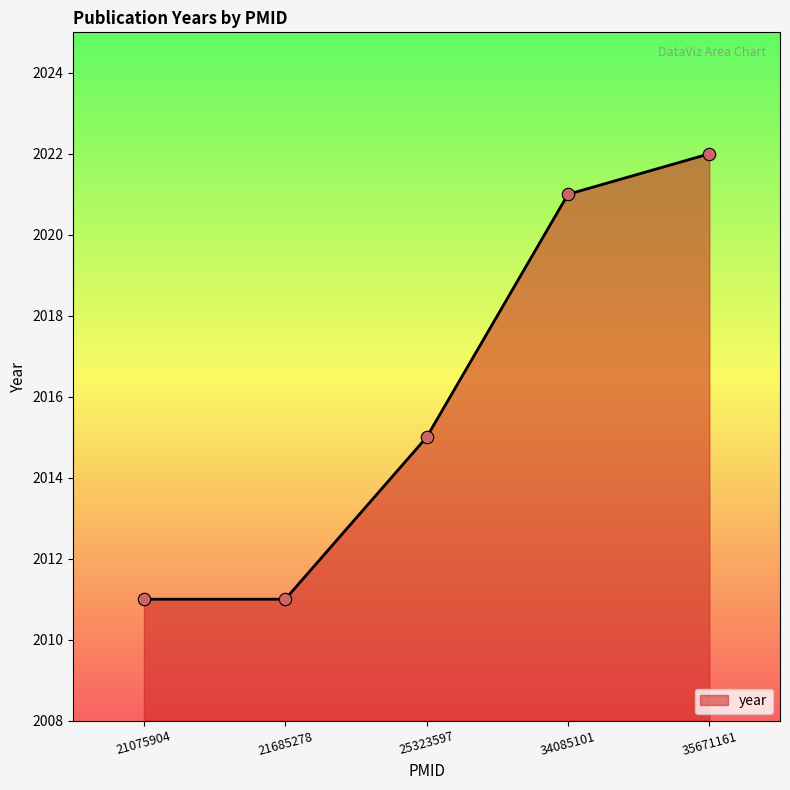

Approximately how many times larger is the value at 21685278 compared to 34085101?

1.0